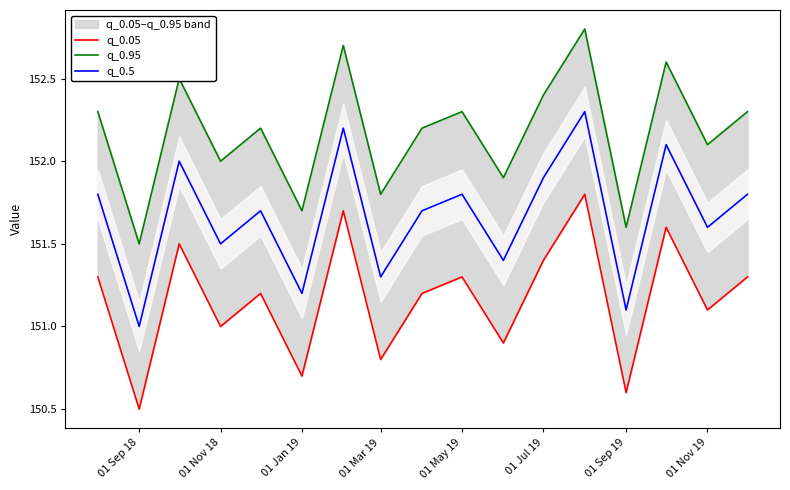

The value of q_0.5 at 01 Jul 19 is 151.9. True or false?

True